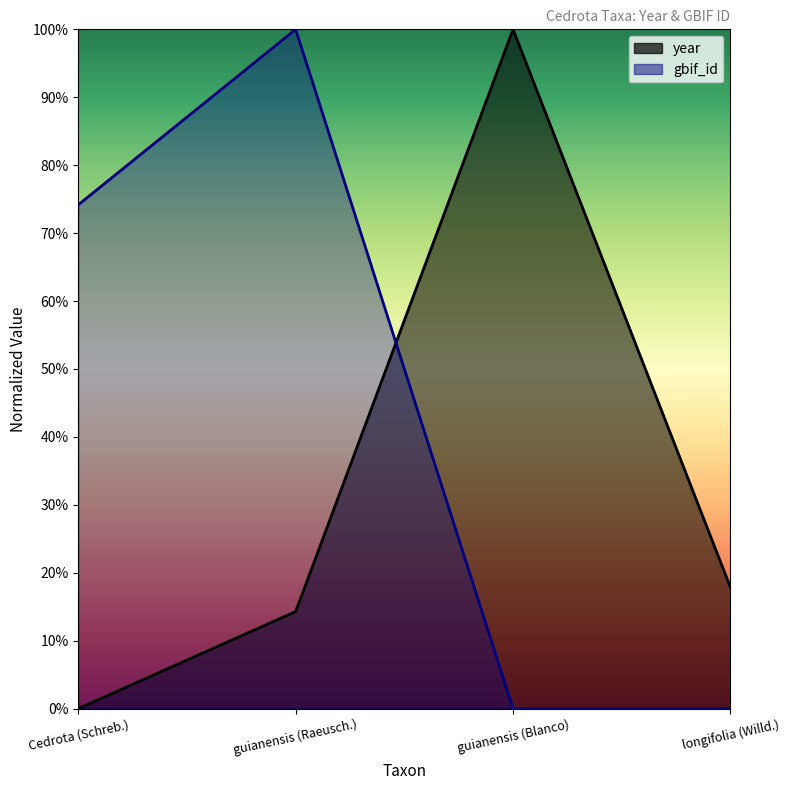

At which category is the sum across all series the highest?

guianensis (Raeusch.)